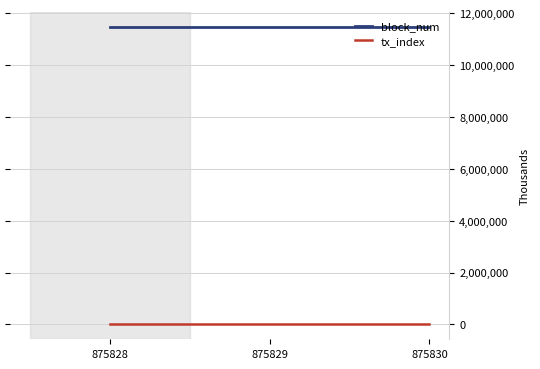

Where is block_num nearest to the value 11484910?

875828